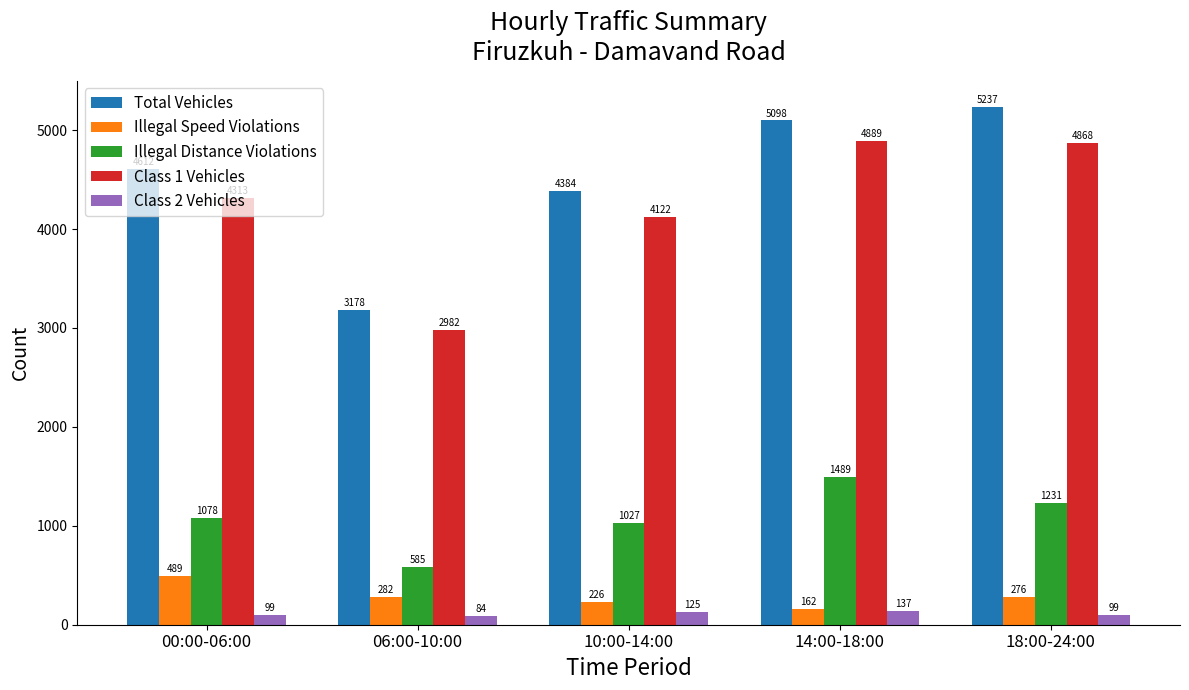

What is the average value of the Illegal Speed Violations series?

287